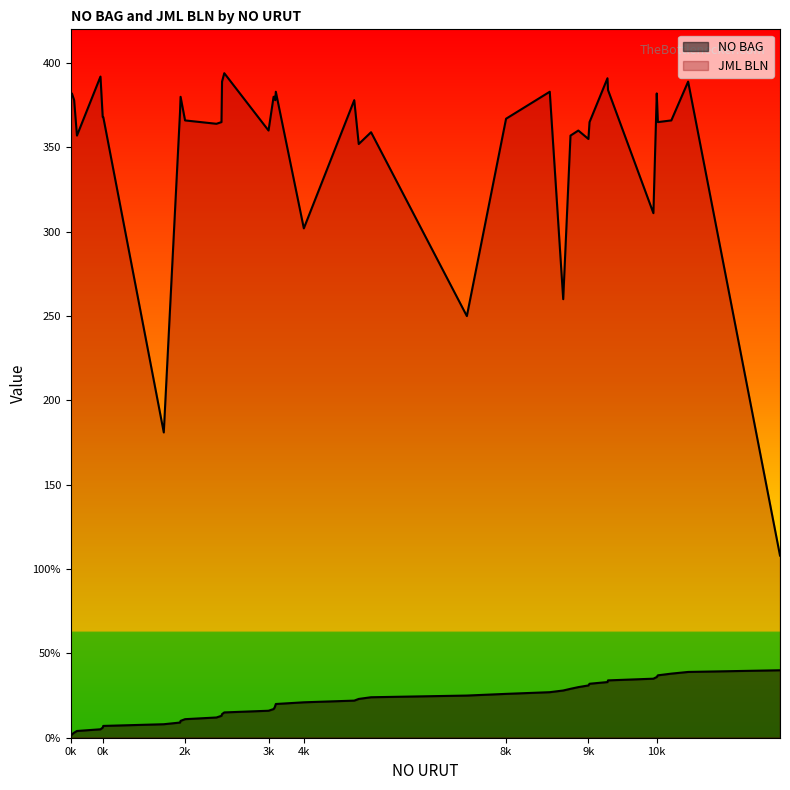

The value of NO BAG at 4k is 36. True or false?

False